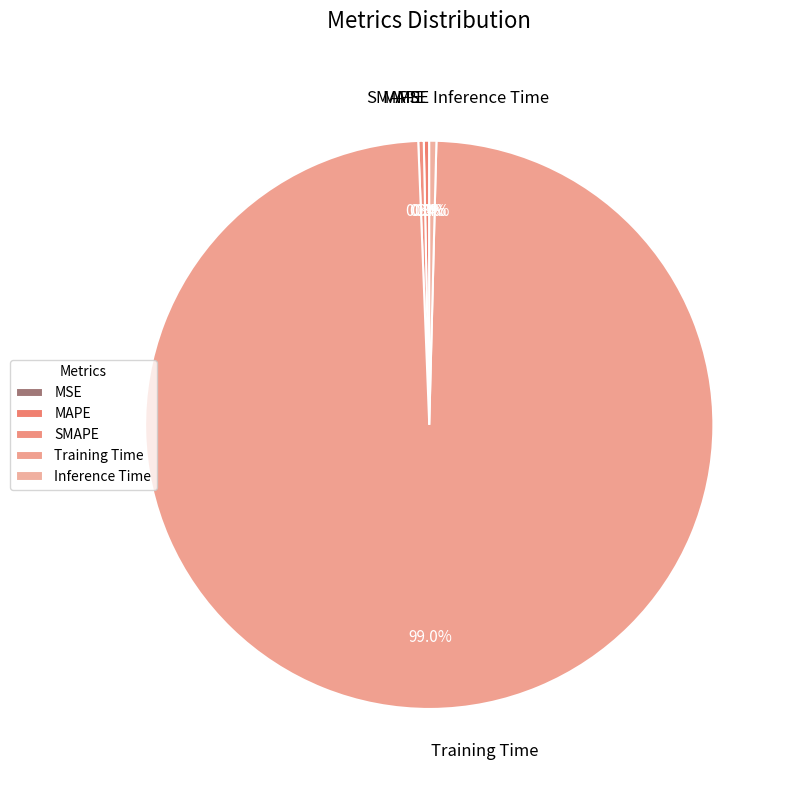

Does any single category account for the majority?

Yes